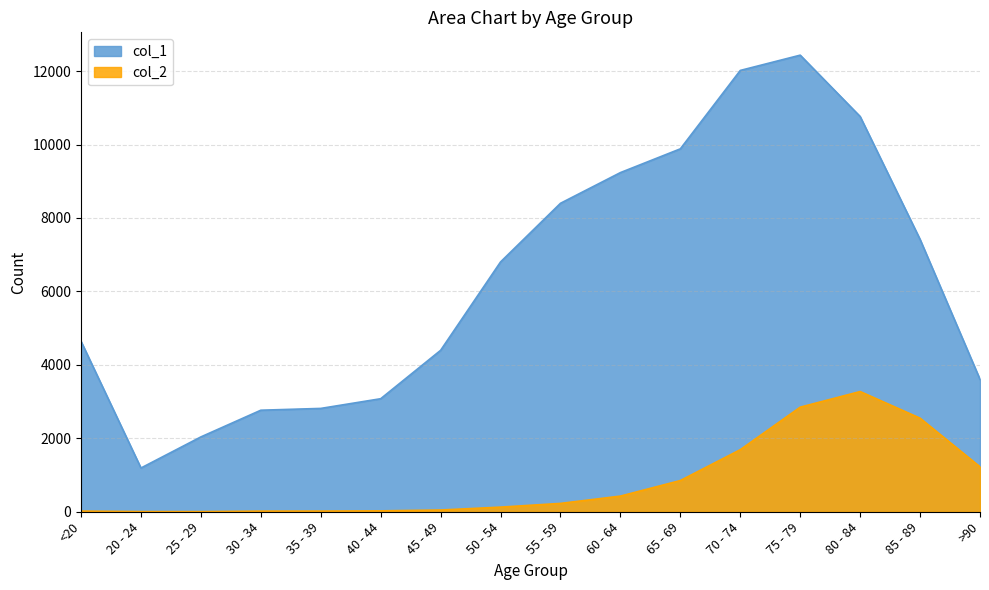

What is the sum of all col_1 values?

101482